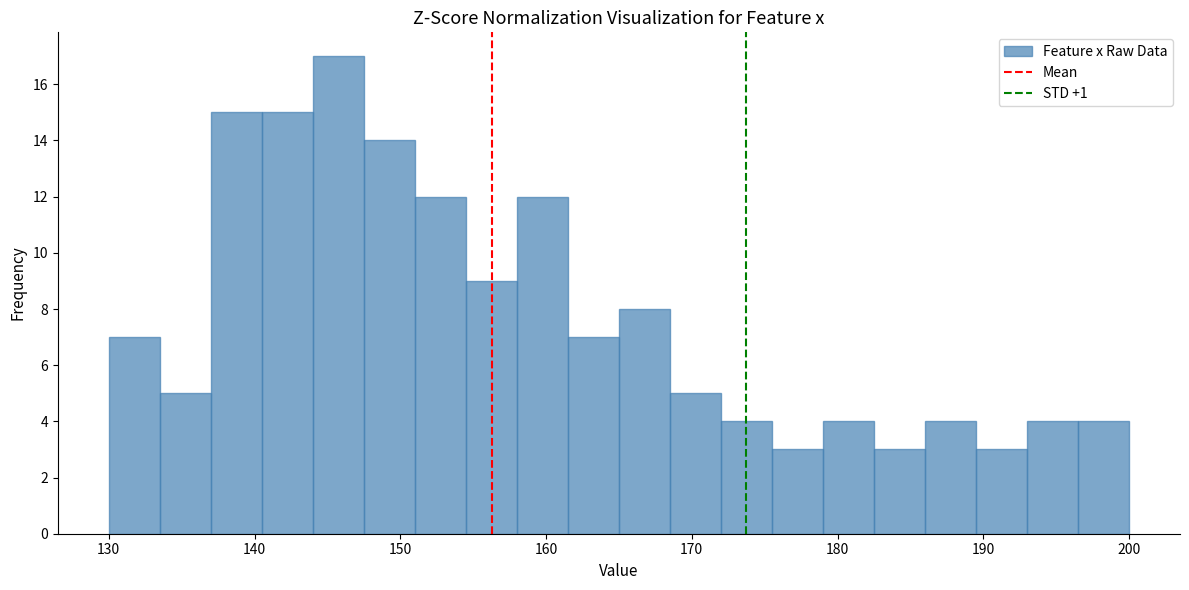

Read against the x-axis, roughly where is the centre of the tallest bar?

146